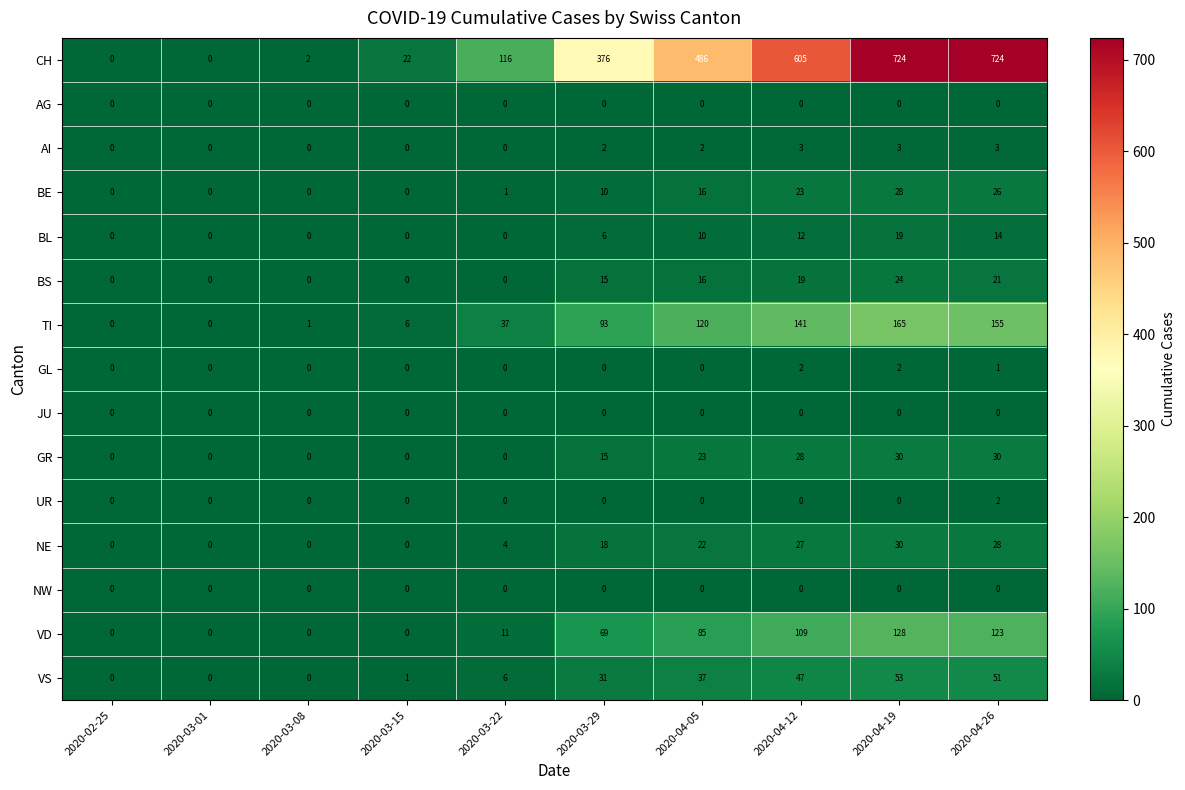

How many distinct data groups are displayed?

15